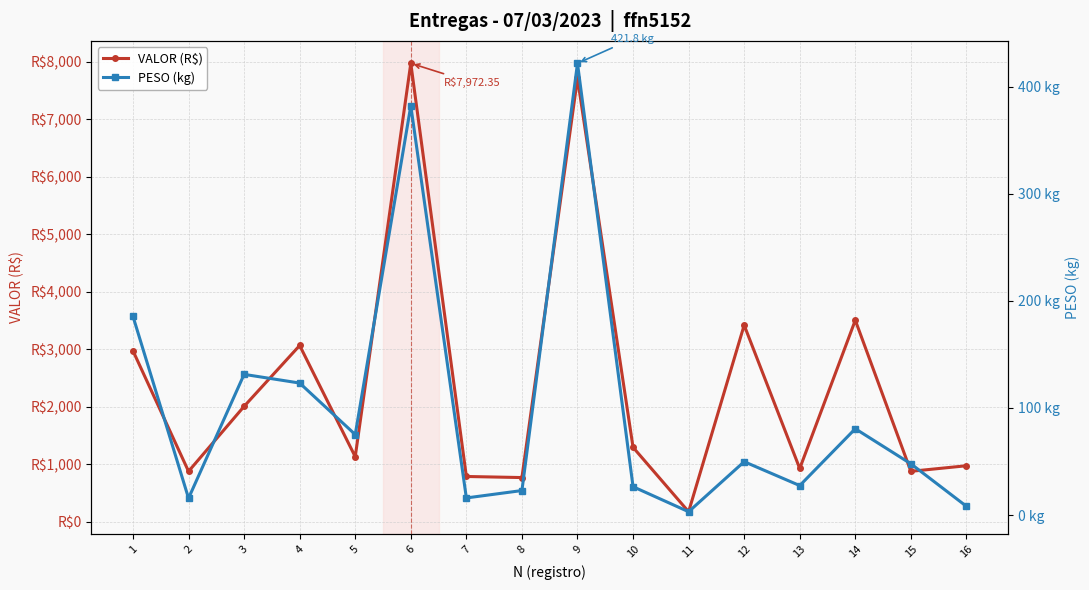

True or false: PESO (kg) and VALOR (R$) intersect in this chart.

False